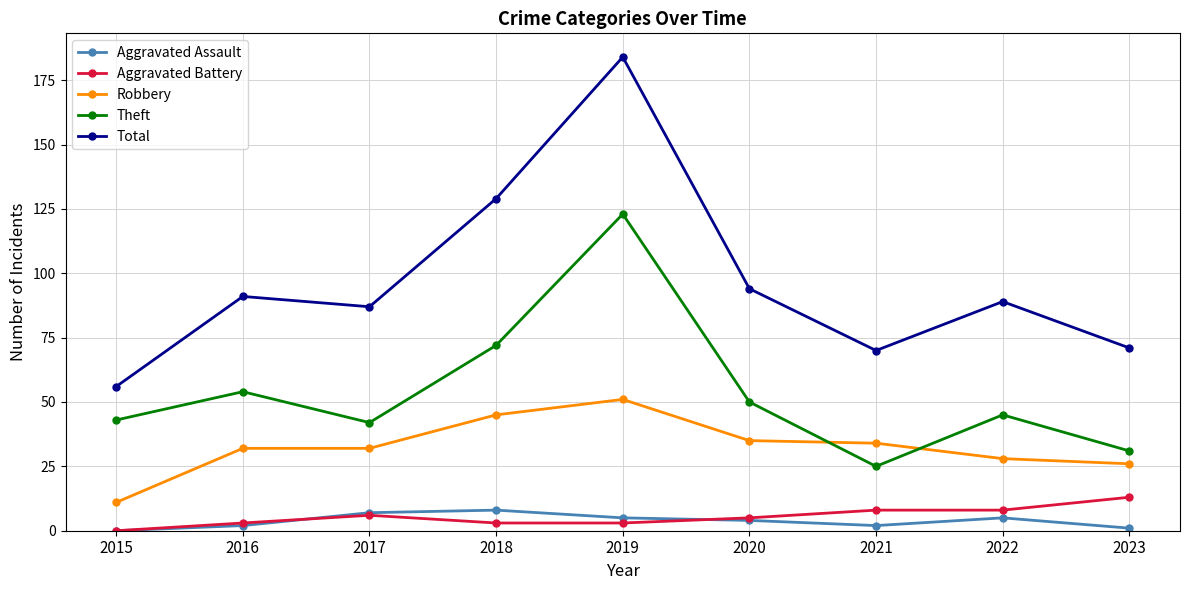

True or false: Theft has more than 0 points higher than both neighbors.

True